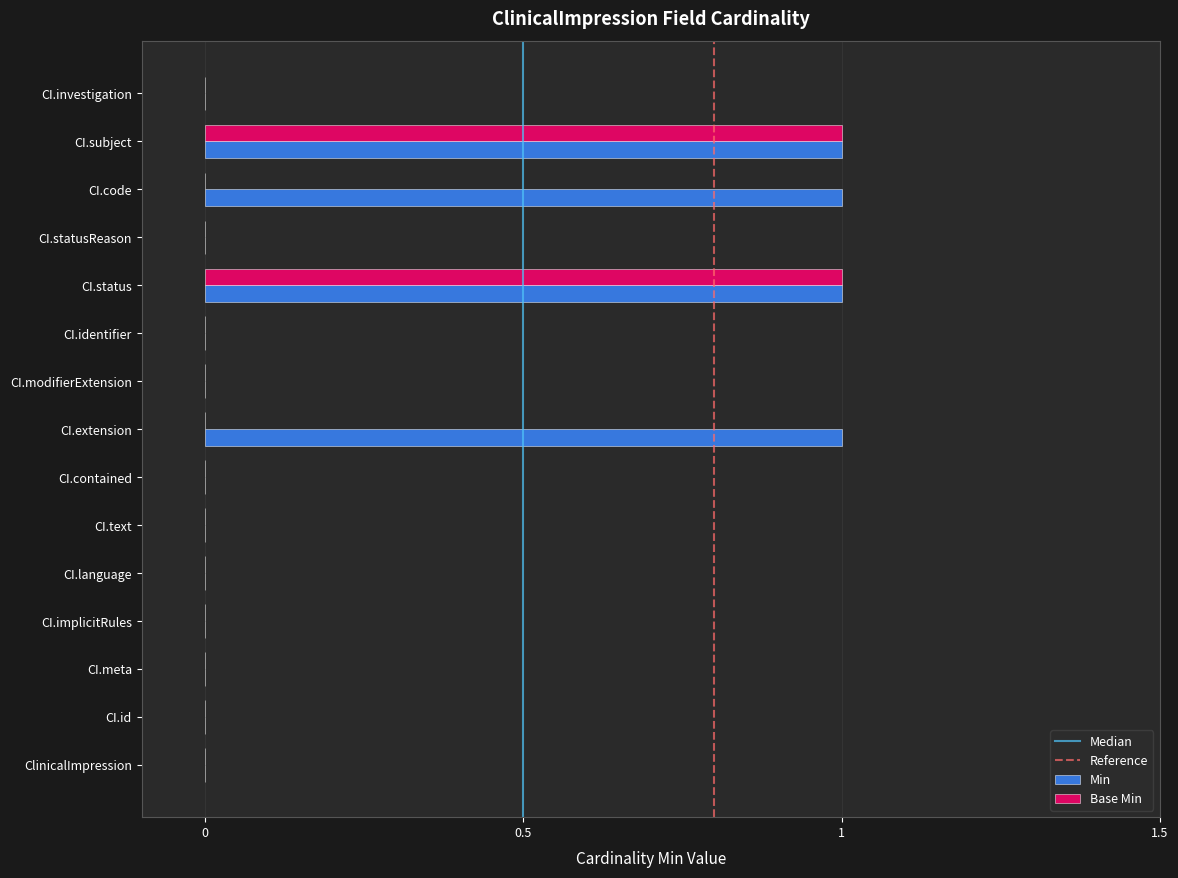

What is the sum of all Min values?

4